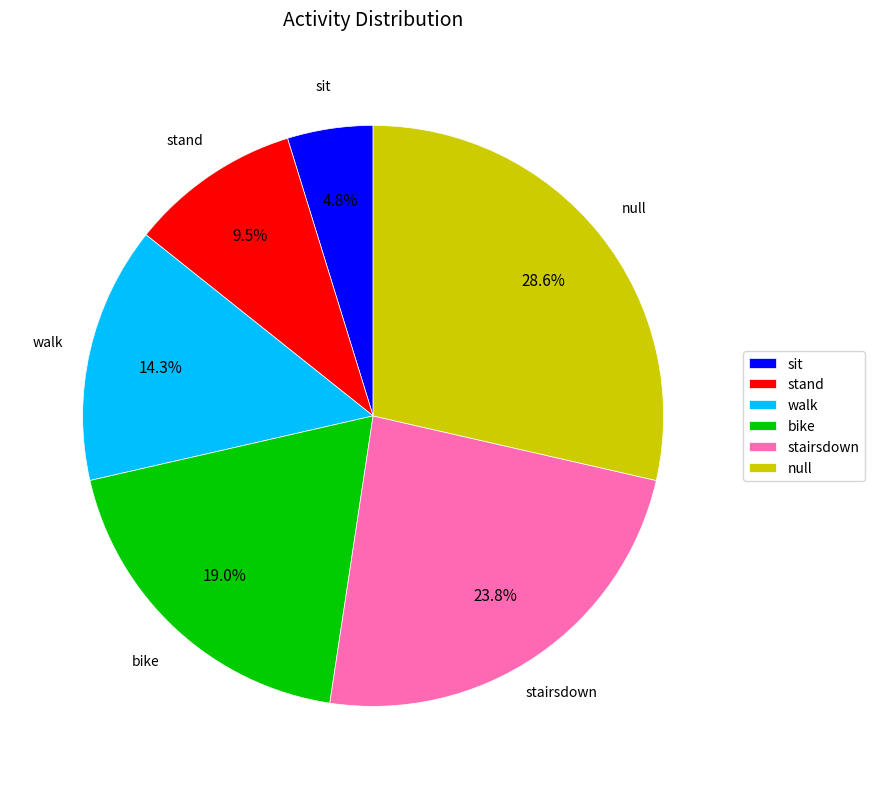

The bike slice represents 19% of the pie. True or false?

True